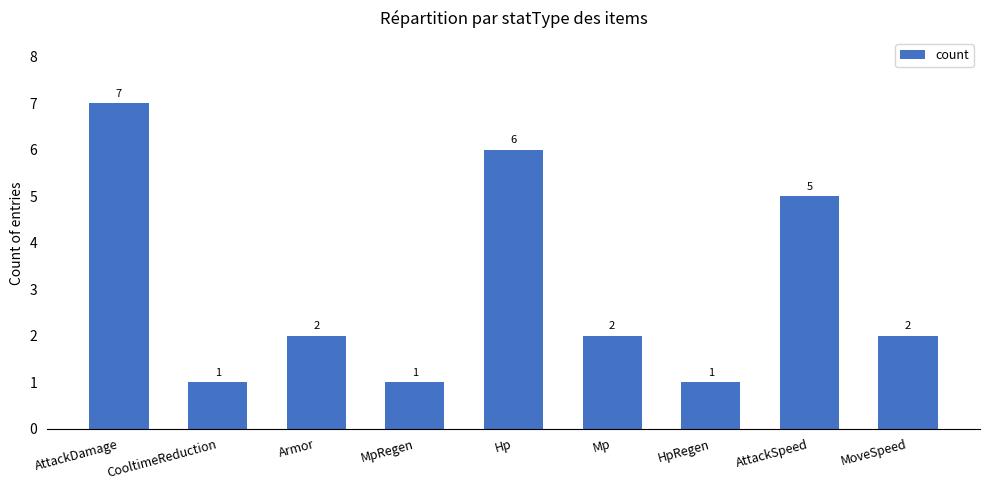

What is the average value?

3